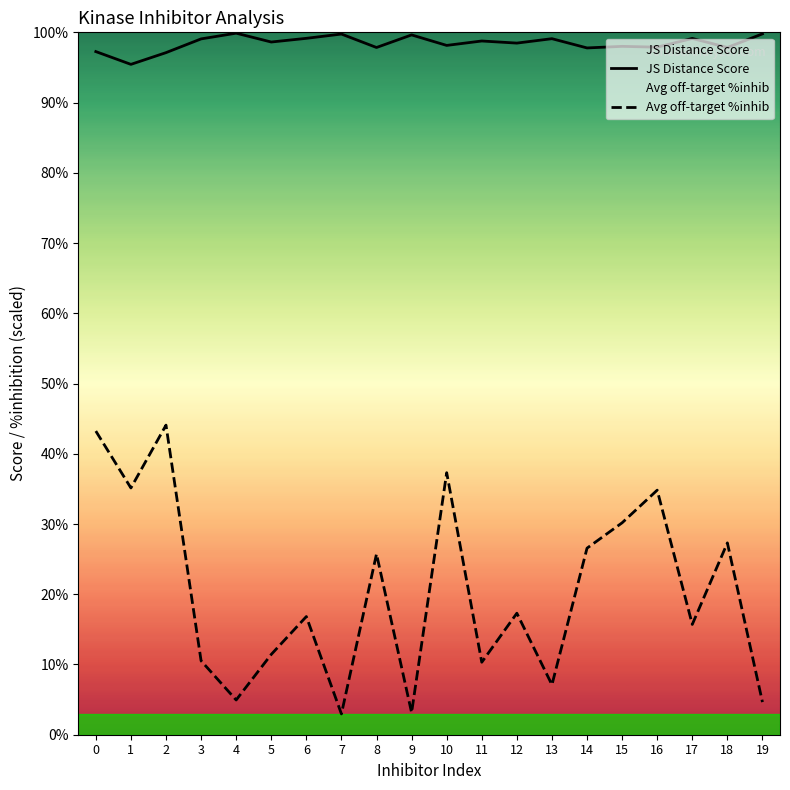

The Avg off-target %inhib series shows 18.4 at 15. True or false?

False